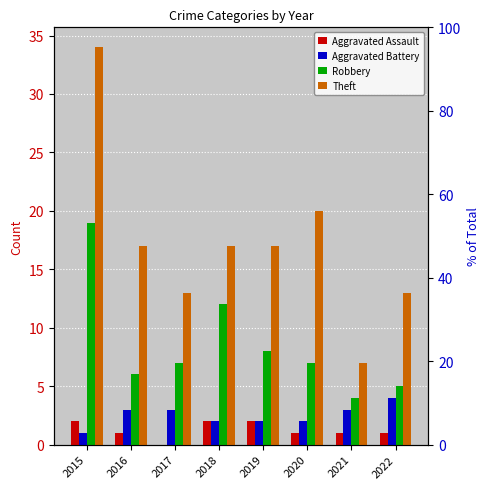

True or false: Aggravated Battery has a value of 2 at 2019.

True